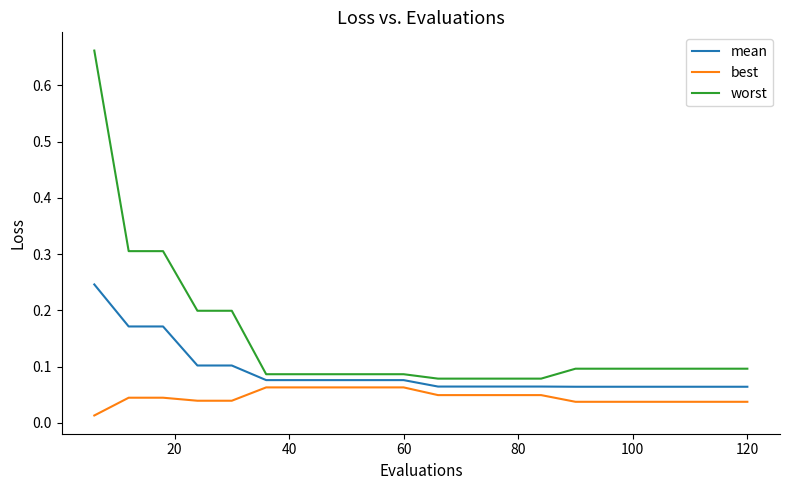

How many lines are shown in the chart?

3